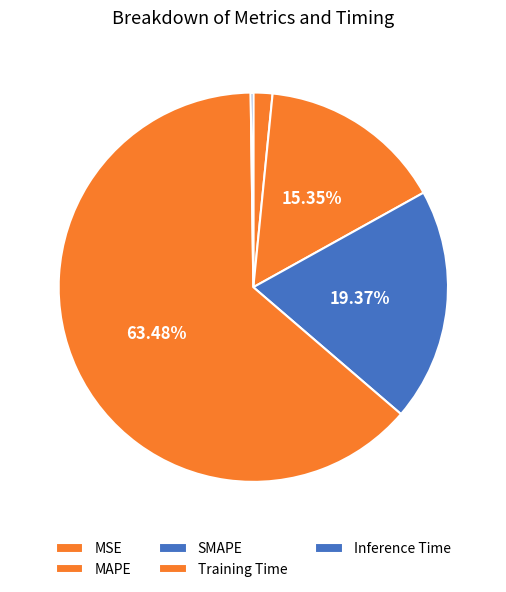

How many slices are in this pie chart?

5